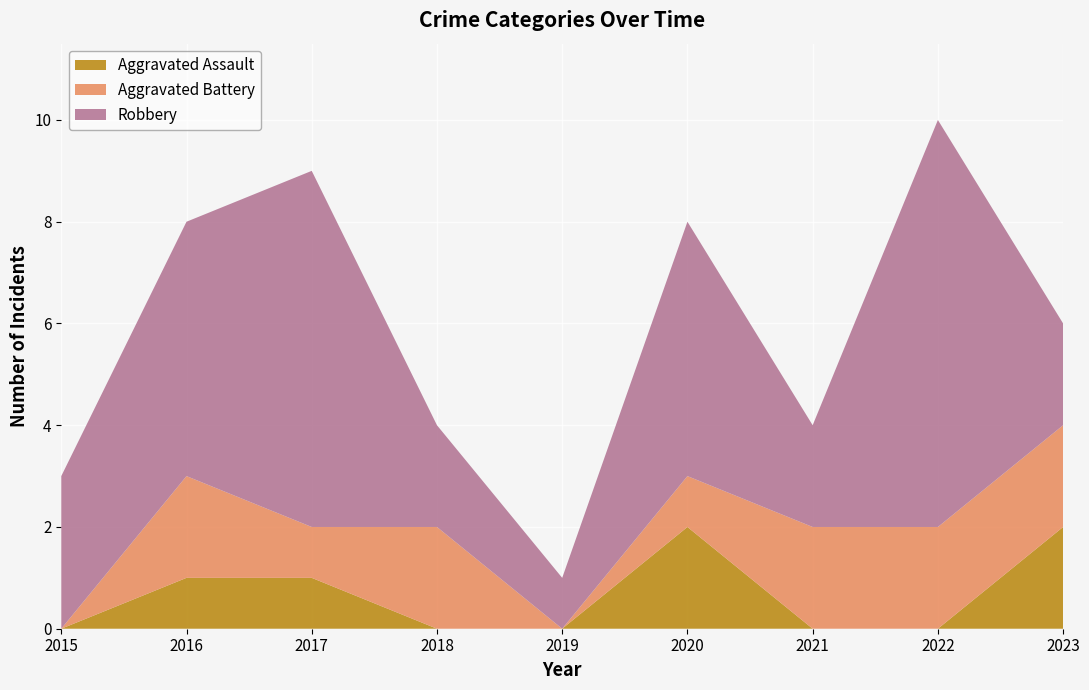

Reading left to right, what are all the values shown in this chart?

Aggravated Assault: 2015=0	2016=1	2017=1	2018=0	2019=0	2020=2	2021=0	2022=0	2023=2
Aggravated Battery: 2015=0	2016=2	2017=1	2018=2	2019=0	2020=1	2021=2	2022=2	2023=2
Robbery: 2015=3	2016=5	2017=7	2018=2	2019=1	2020=5	2021=2	2022=8	2023=2